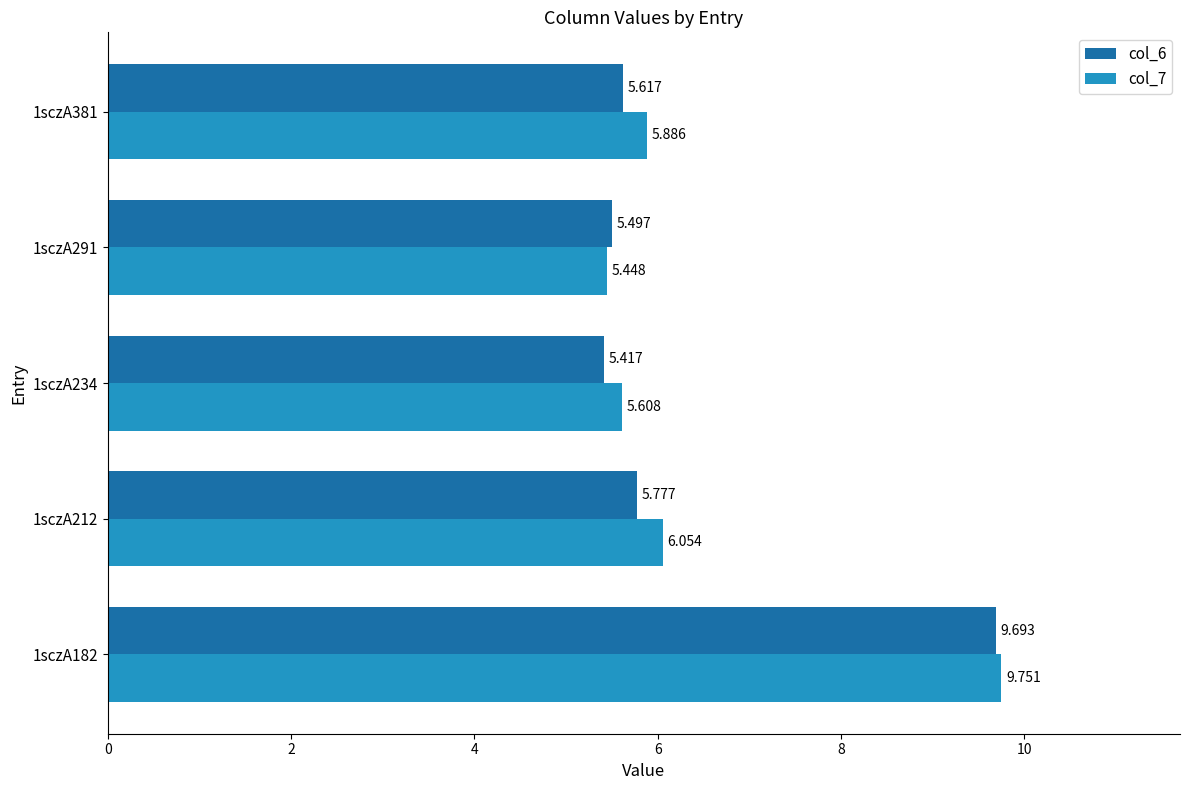

Is the value of col_7 at 1sczA381 greater than the value of col_6 at 1sczA234?

Yes